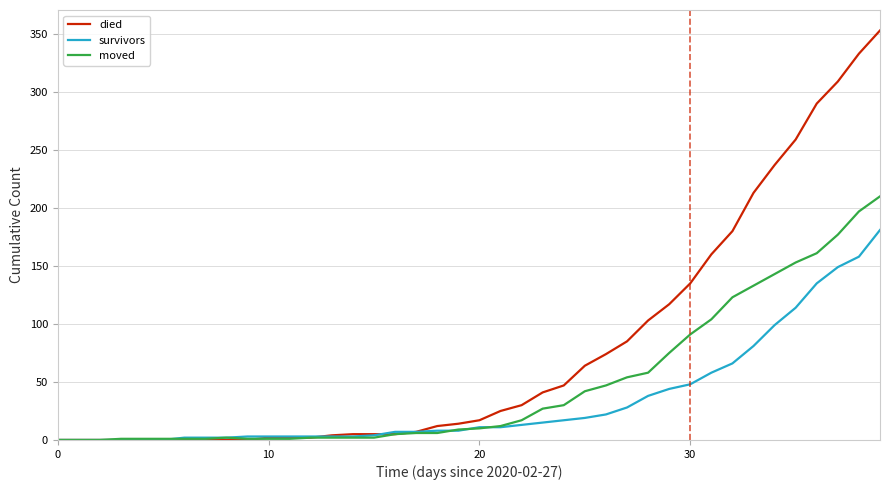

List the series in order of their peak value, lowest first.

survivors, moved, died